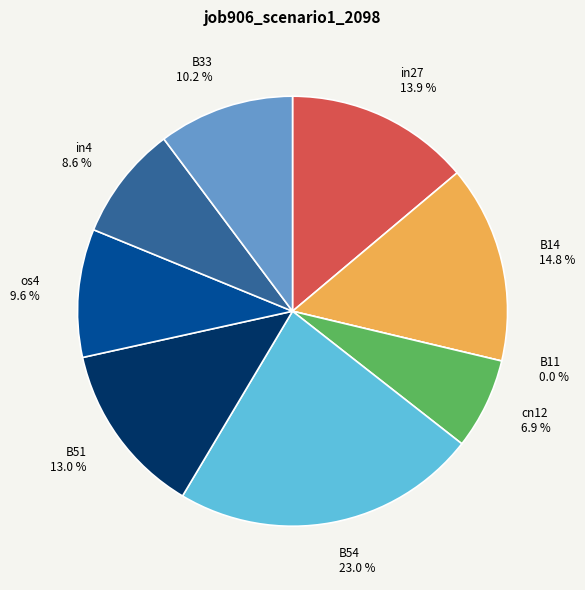

To the nearest percent, what is the difference between the B14 and in4 slice percentages?

6%